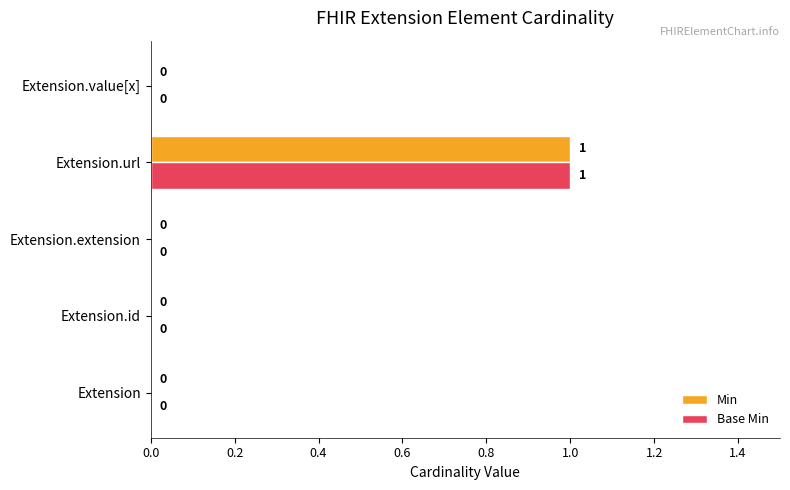

Is it true that Min equals 0 at Extension.id?

True